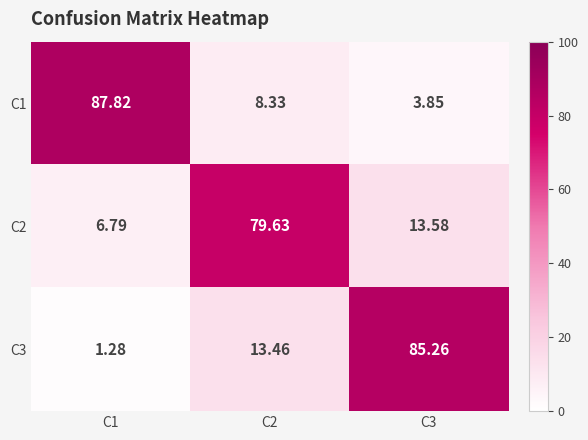

Is the value of C2 at C3 greater than the value of C1 at C3?

Yes